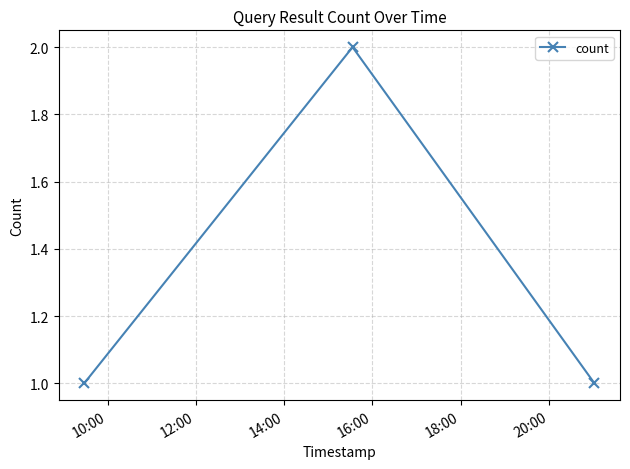

What is the sum of all values?

4